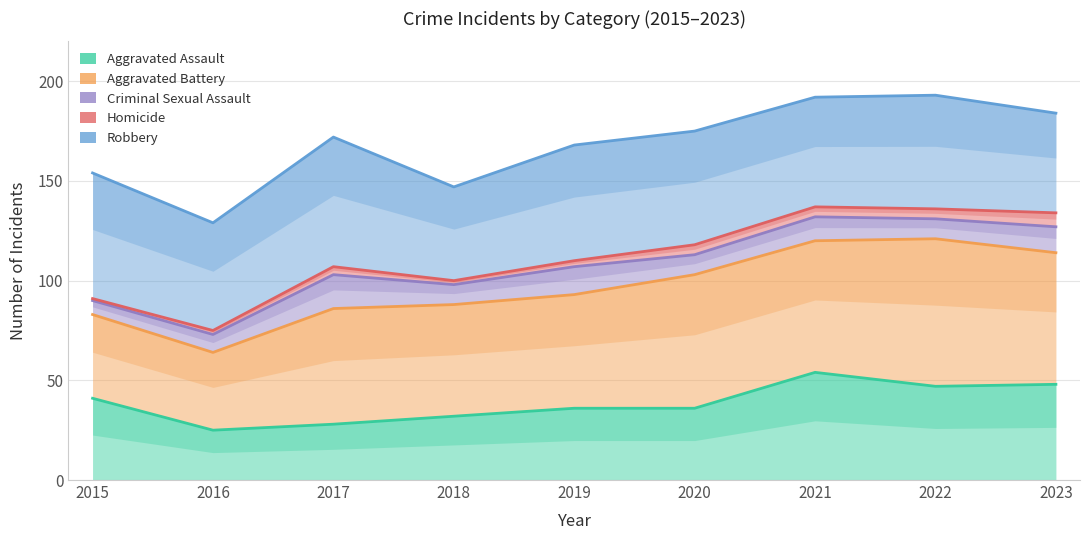

How many data points does each series have?

9